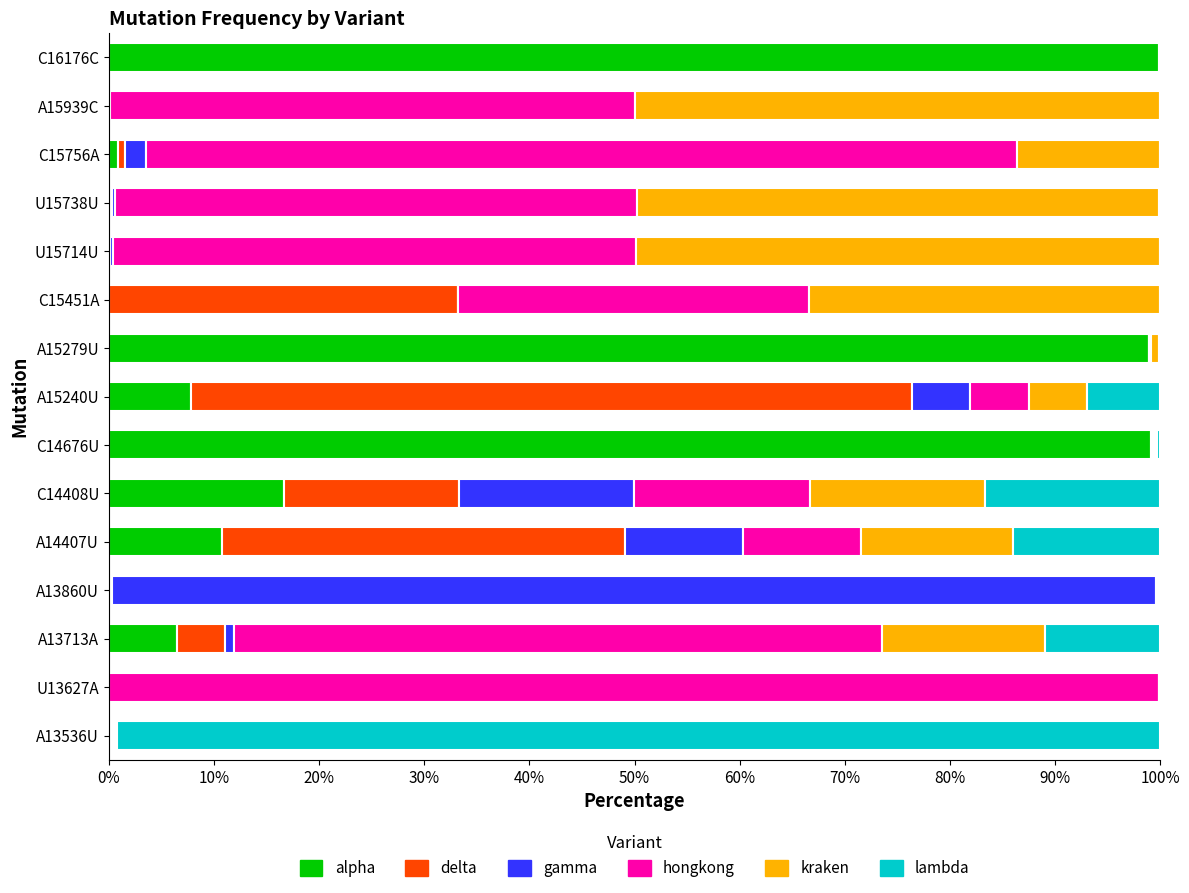

What is the maximum value for alpha?

99.9